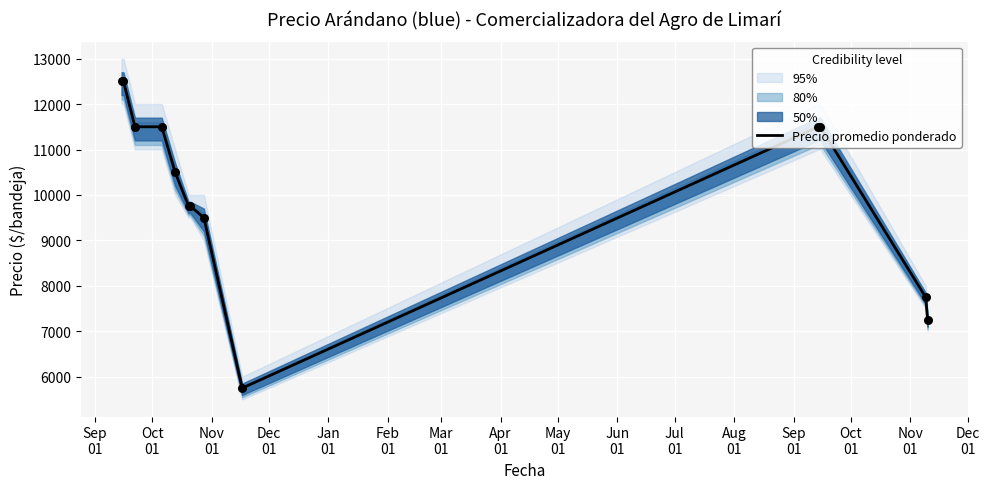

What is the highest value of the Precio promedio ponderado series?

12500